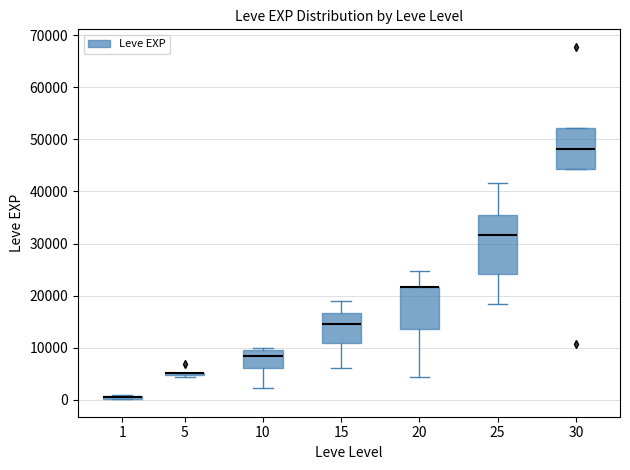

Comparing the boxes themselves (not the whiskers), which one is the tallest?

25